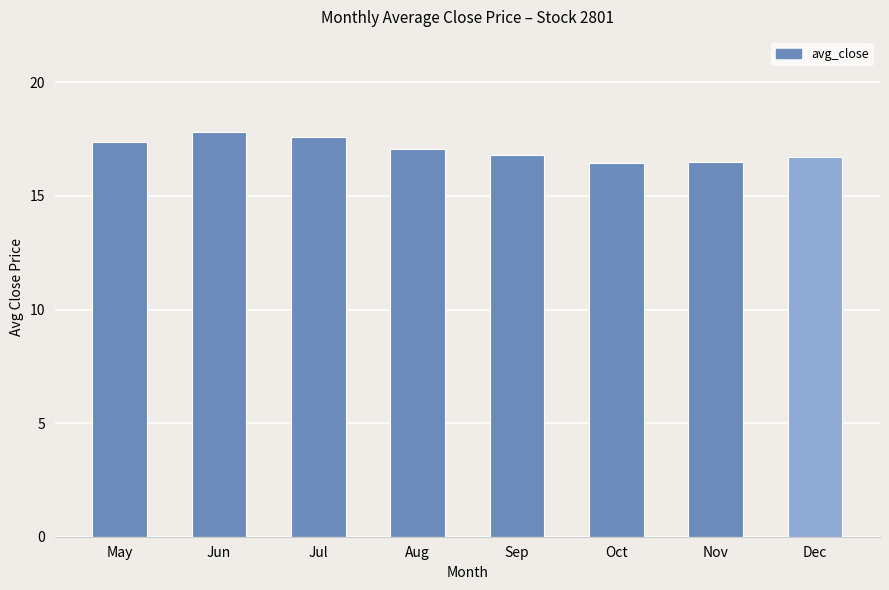

How many bars are there in total?

8